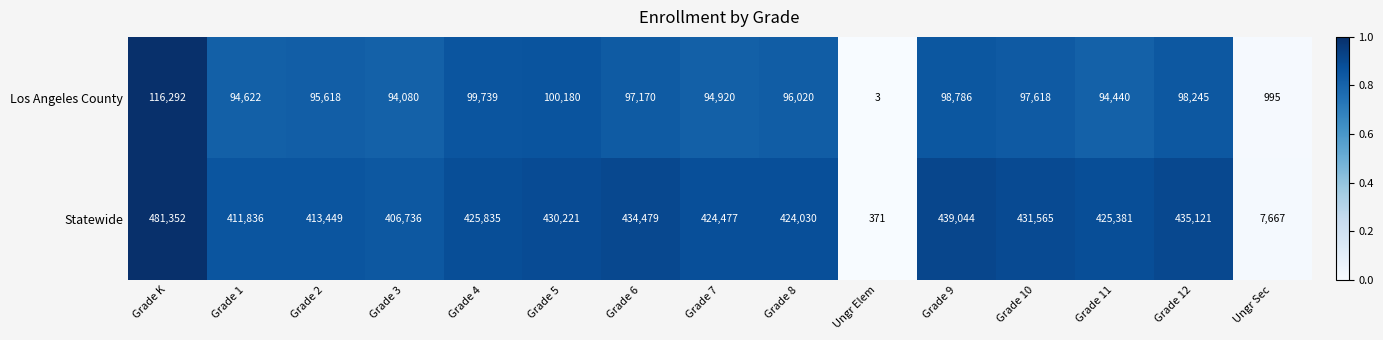

What is the difference between the maximum and minimum values in the Los Angeles County series?

116289